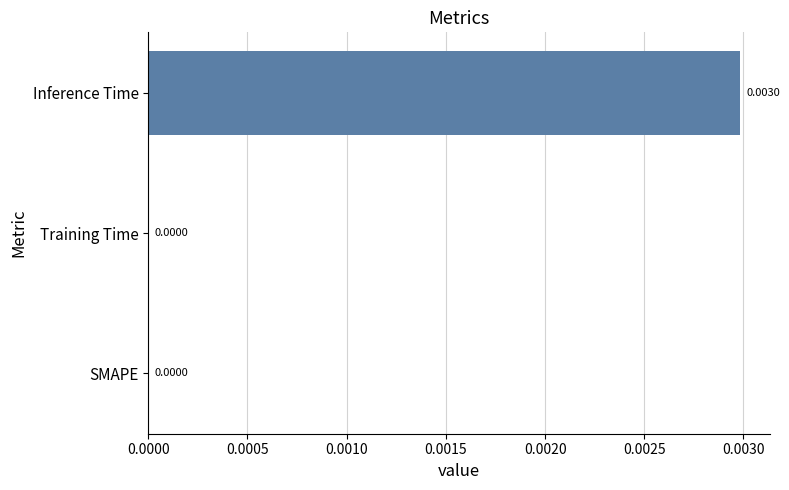

How many values are between 0 and 1?

3